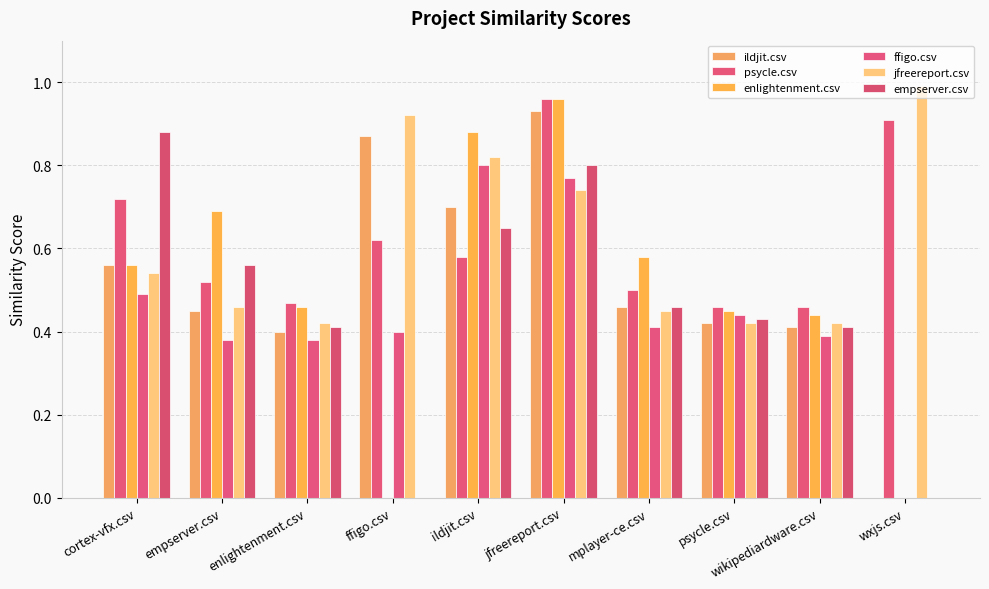

How many data points does each series have?

10